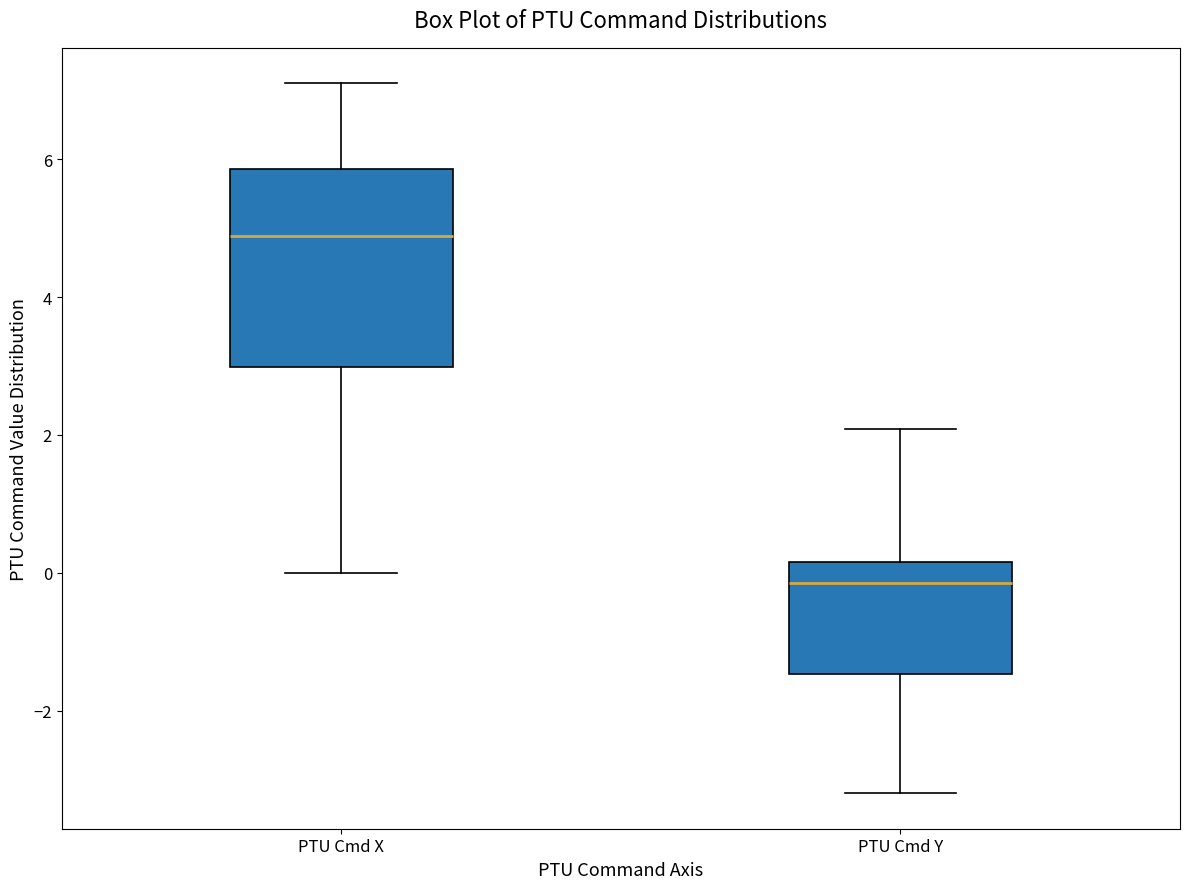

Reading left to right, read every box against the y-axis: the position of its median line, the range the box covers, and the ends of its whiskers. The values are not printed on the chart, so give them approximately, as read against the axis.

PTU Cmd X: median 4.8, box 3.0 to 5.8, whiskers 0.0 to 7.2
PTU Cmd Y: median -0.2, box -1.4 to 0.2, whiskers -3.2 to 2.0